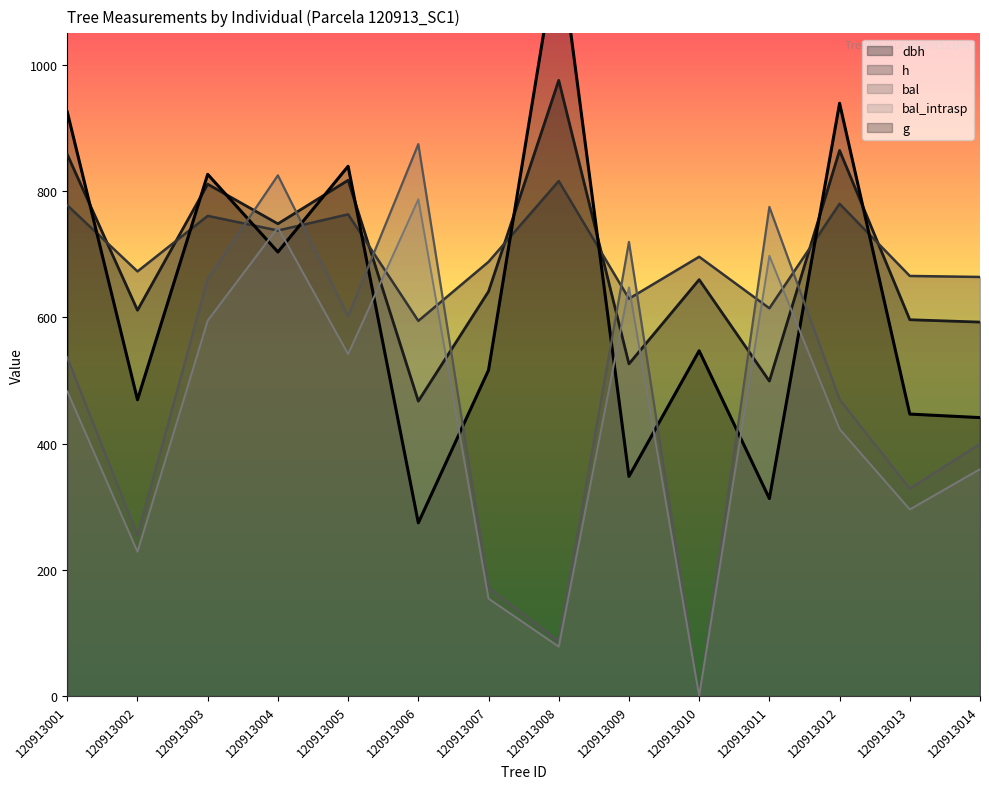

What is the sum of the h values at 120913003 and 120913001?

1538.4